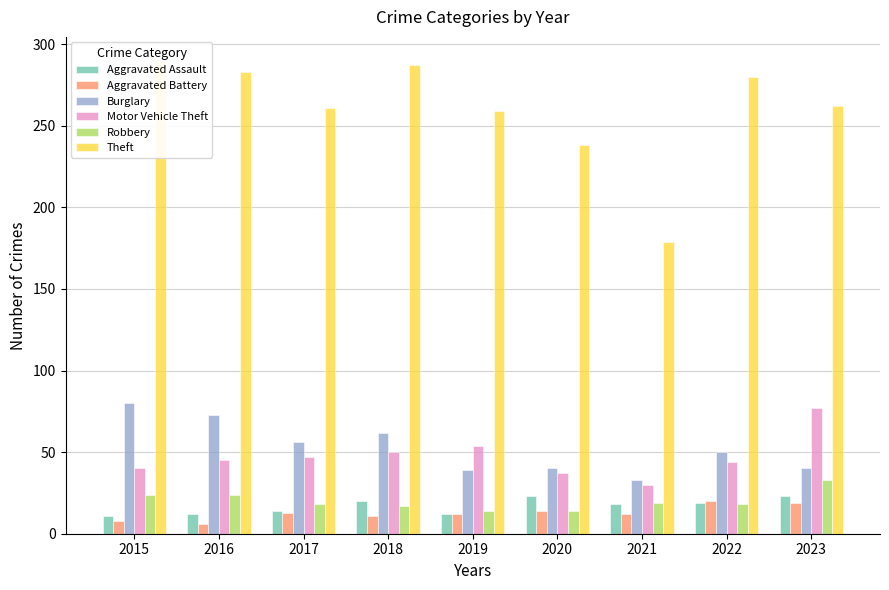

Between 2016 and 2018, which is larger?

2018